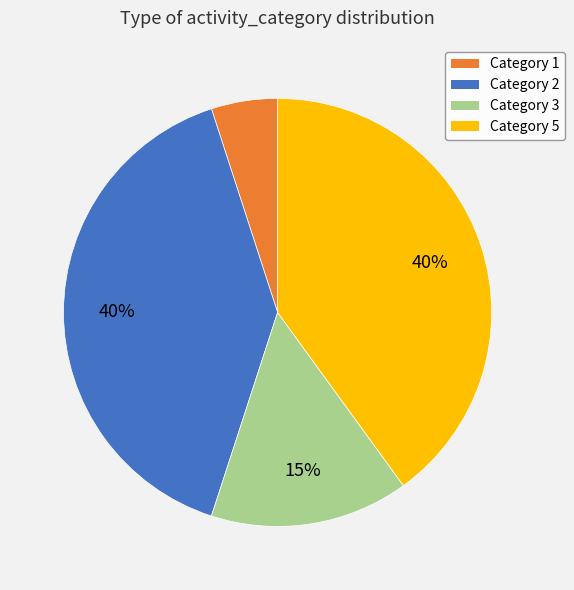

What is the smallest slice in the pie chart?

Category 1